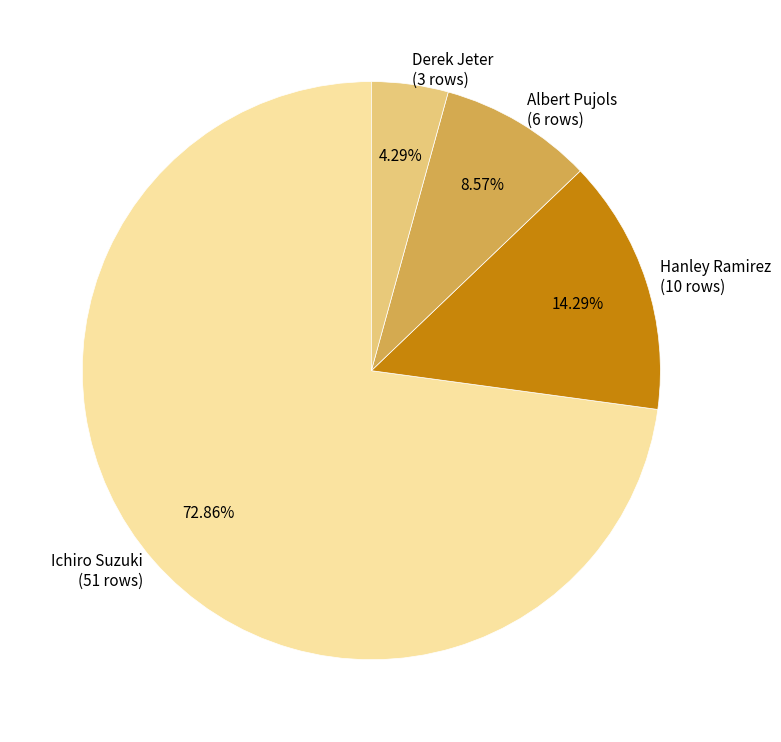

How many slices are in this pie chart?

4